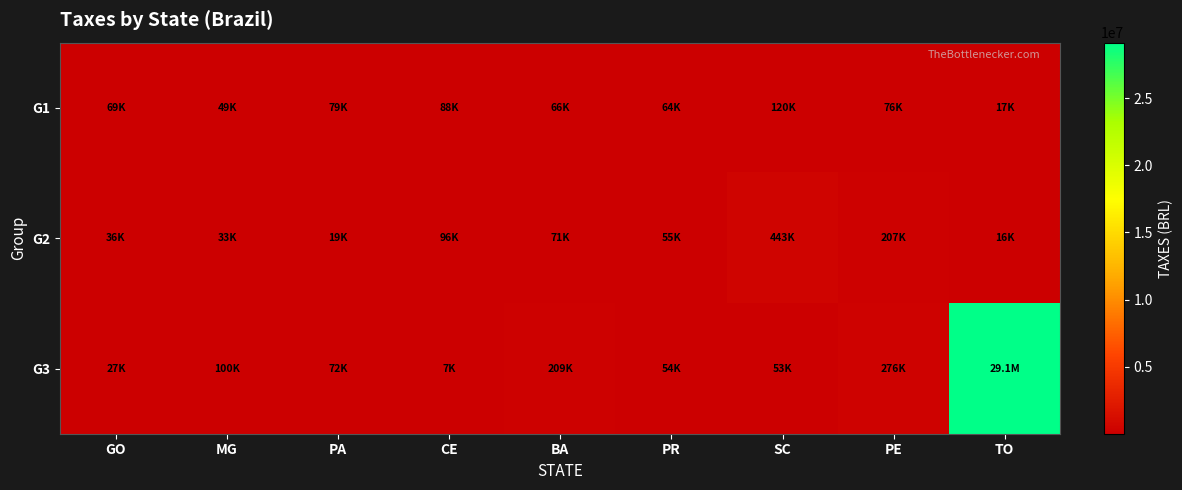

Which series has the largest total across all categories?

G3